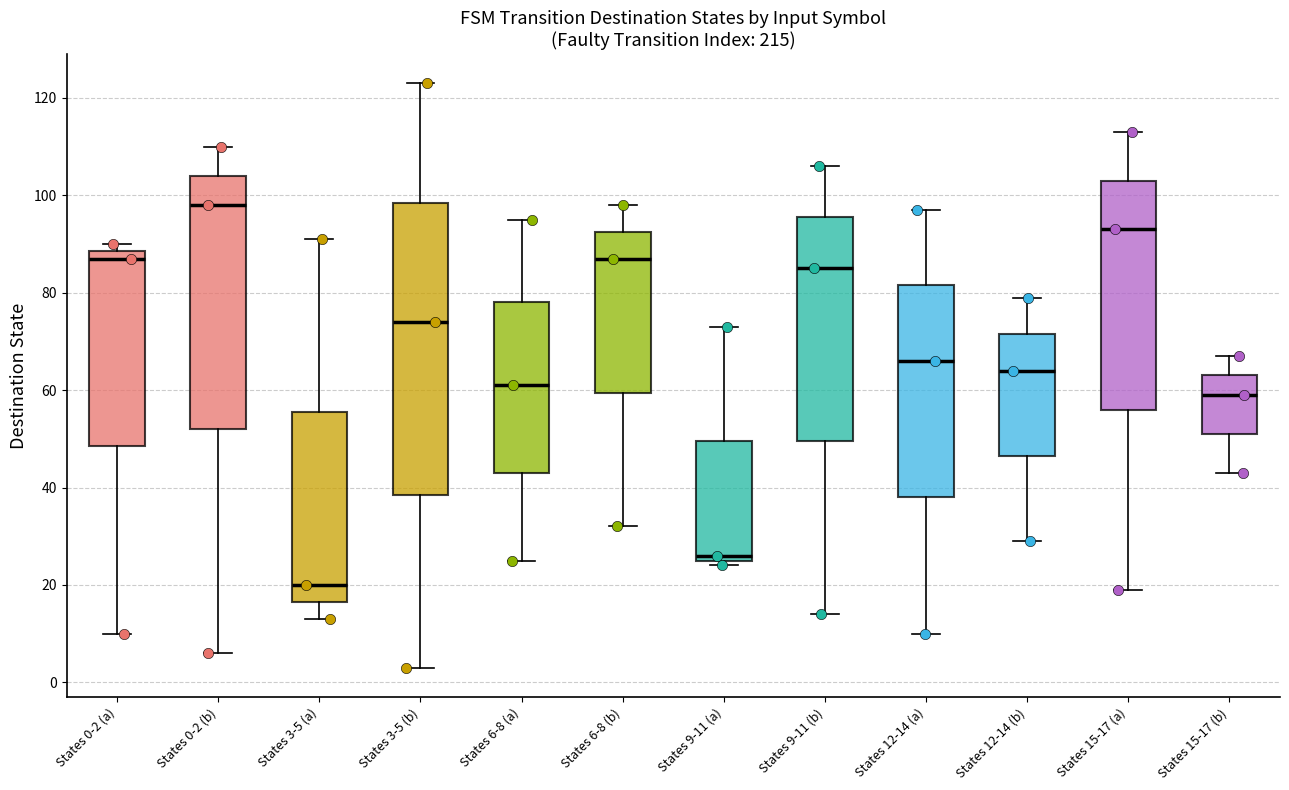

Reading left to right, read every box against the y-axis: the position of its median line, the range the box covers, and the ends of its whiskers. The values are not printed on the chart, so give them approximately, as read against the axis.

States 0-2 (a): median 88 (just below the box's upper edge), box 48 to 88, whiskers 10 to 90
States 0-2 (b): median 98, box 52 to 104, whiskers 6 to 110
States 3-5 (a): median 20, box 16 to 56, whiskers 14 to 92
States 3-5 (b): median 74, box 38 to 98, whiskers 4 to 124
States 6-8 (a): median 62, box 44 to 78, whiskers 26 to 96
States 6-8 (b): median 88, box 60 to 92, whiskers 32 to 98
States 9-11 (a): median 26 (just above the box's lower edge), box 26 to 50, whiskers 24 to 74
States 9-11 (b): median 86, box 50 to 96, whiskers 14 to 106
States 12-14 (a): median 66, box 38 to 82, whiskers 10 to 98
States 12-14 (b): median 64, box 46 to 72, whiskers 30 to 80
States 15-17 (a): median 94, box 56 to 104, whiskers 20 to 114
States 15-17 (b): median 60, box 52 to 64, whiskers 44 to 68